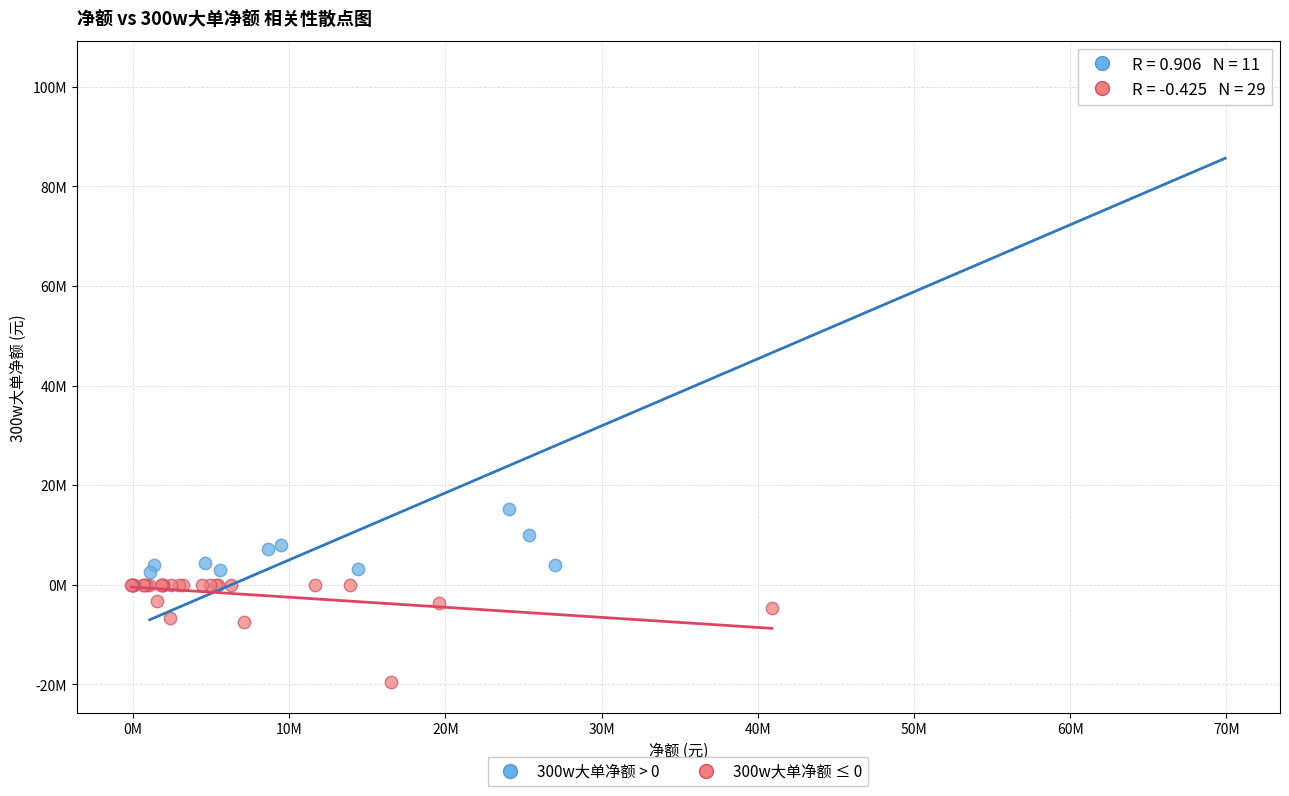

Which series reaches the minimum Y coordinate?

300w大单净额 ≤ 0